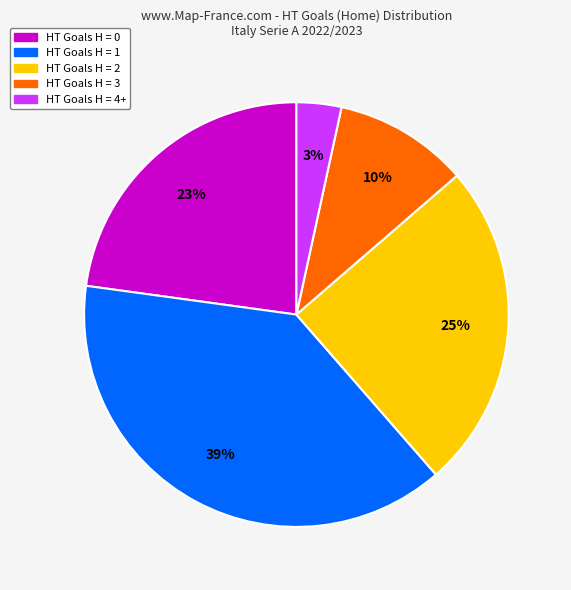

Is there a majority slice in this chart?

No